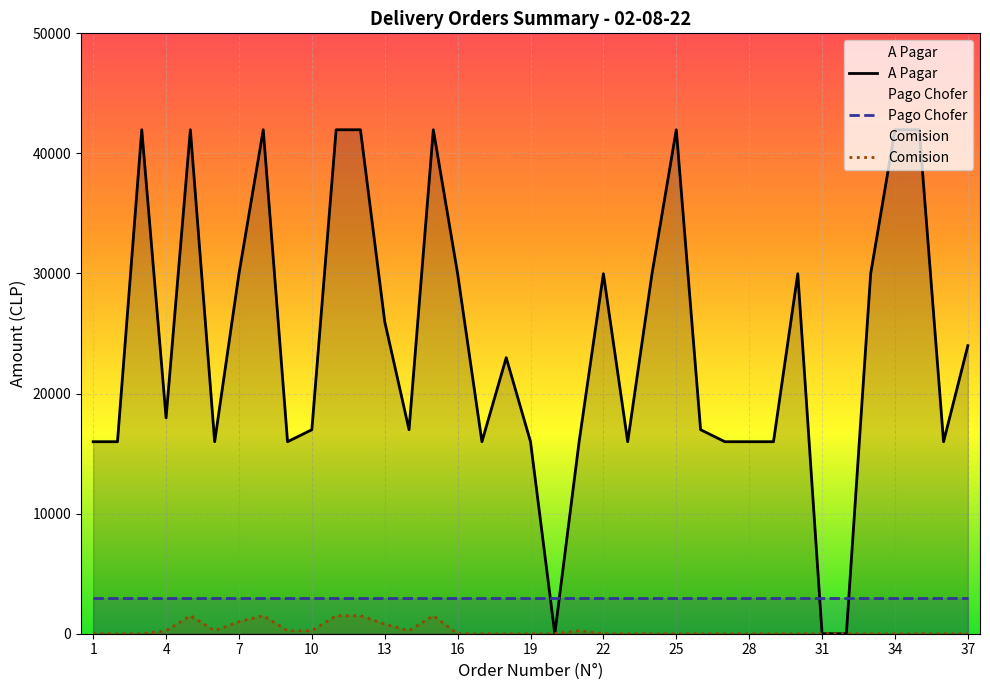

Does the chart display data point markers on the line(s)?

No